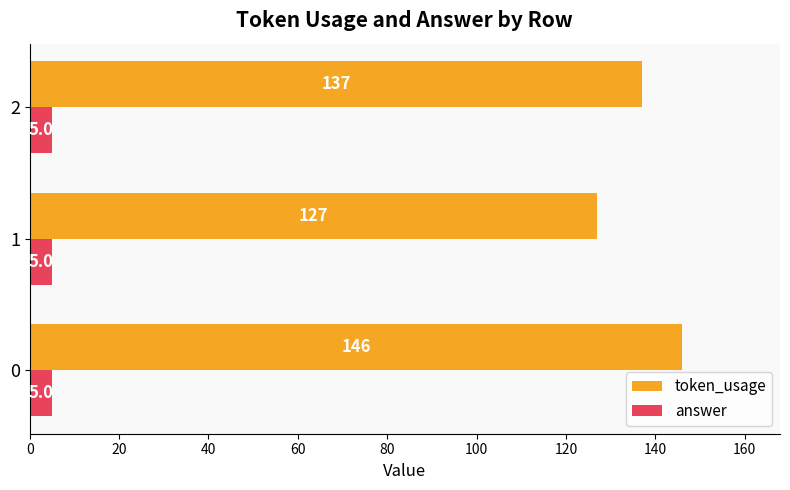

The value of token_usage at 1 is 127. True or false?

True